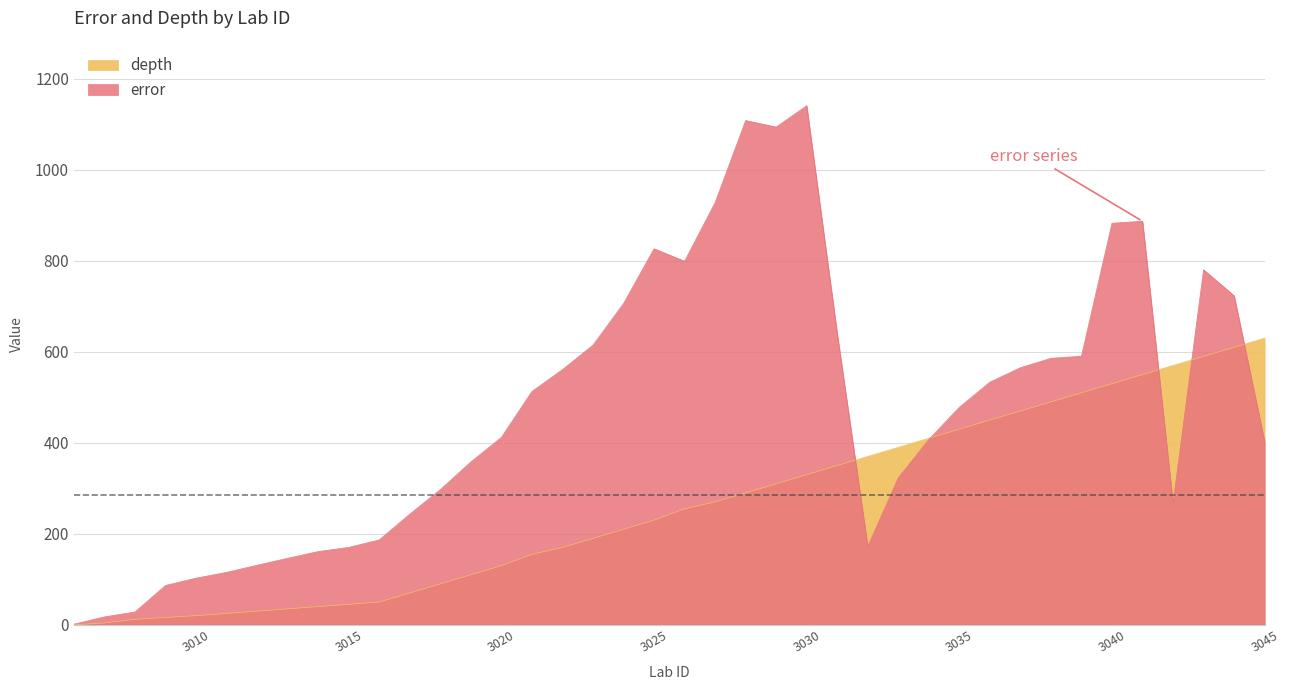

What is the maximum value shown in the chart?

1140.9